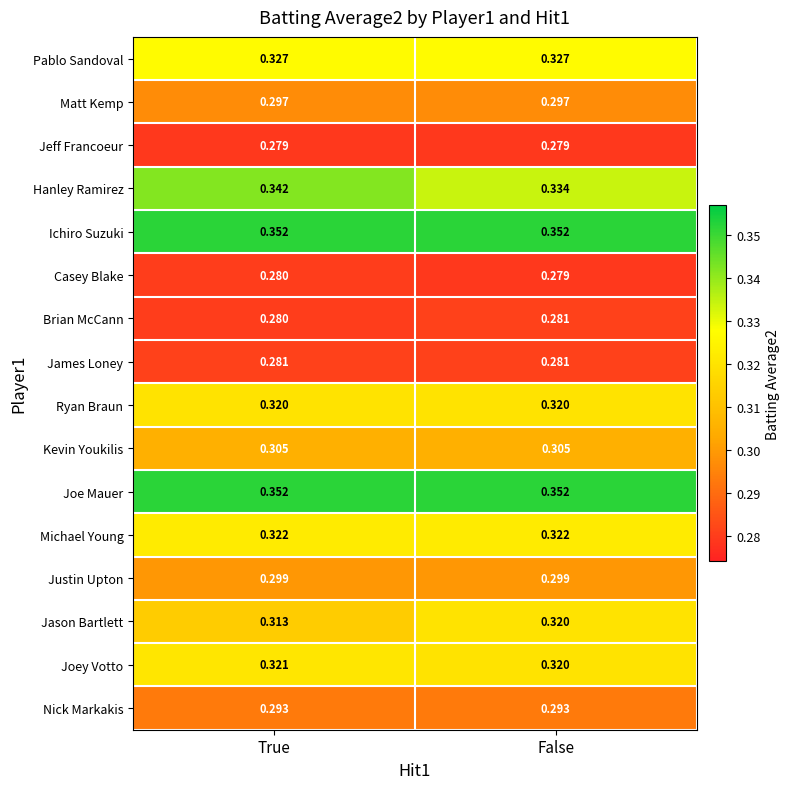

At which label does Brian McCann reach its minimum?

True